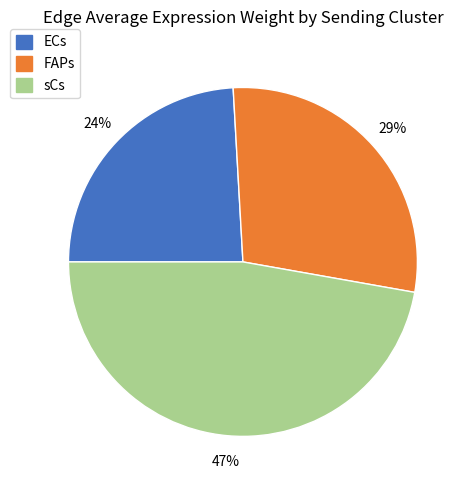

Count the number of slices in the pie.

3